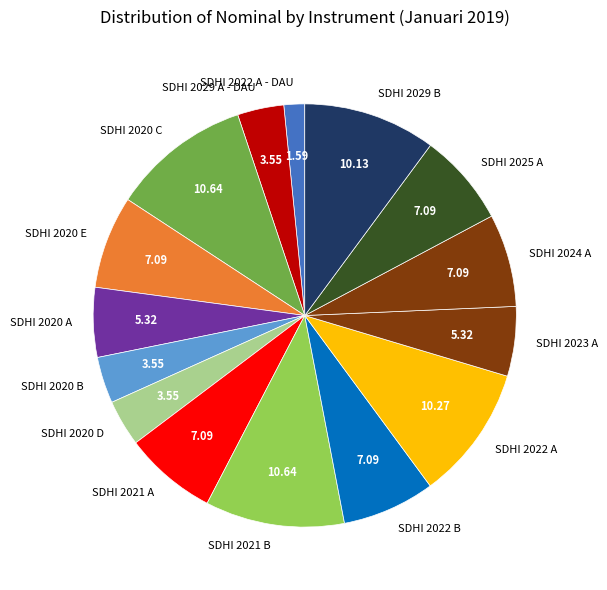

What is the ratio of the value at SDHI 2022 B to the value at SDHI 2024 A?

1.0